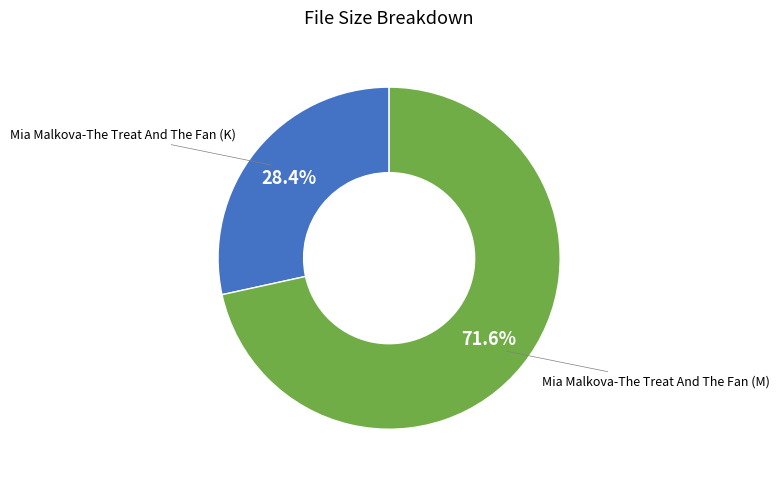

Which slice is the largest?

Mia Malkova-The Treat And The Fan (M)